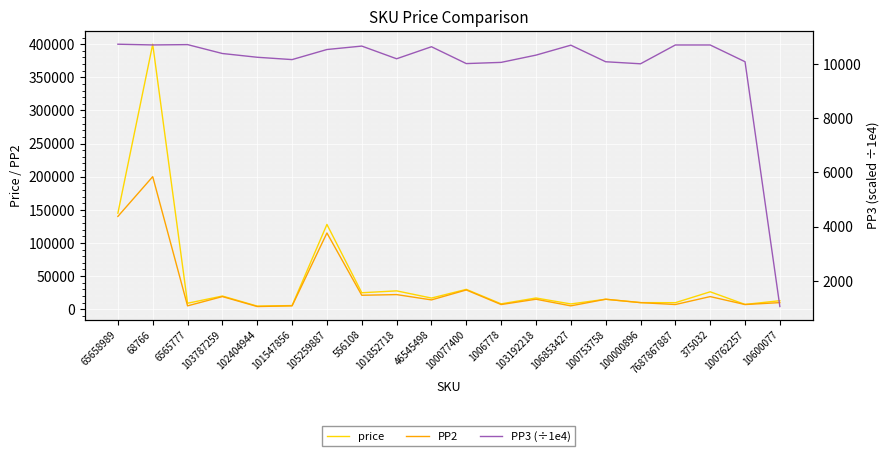

What is the total value across all series at 375032?

55925.8